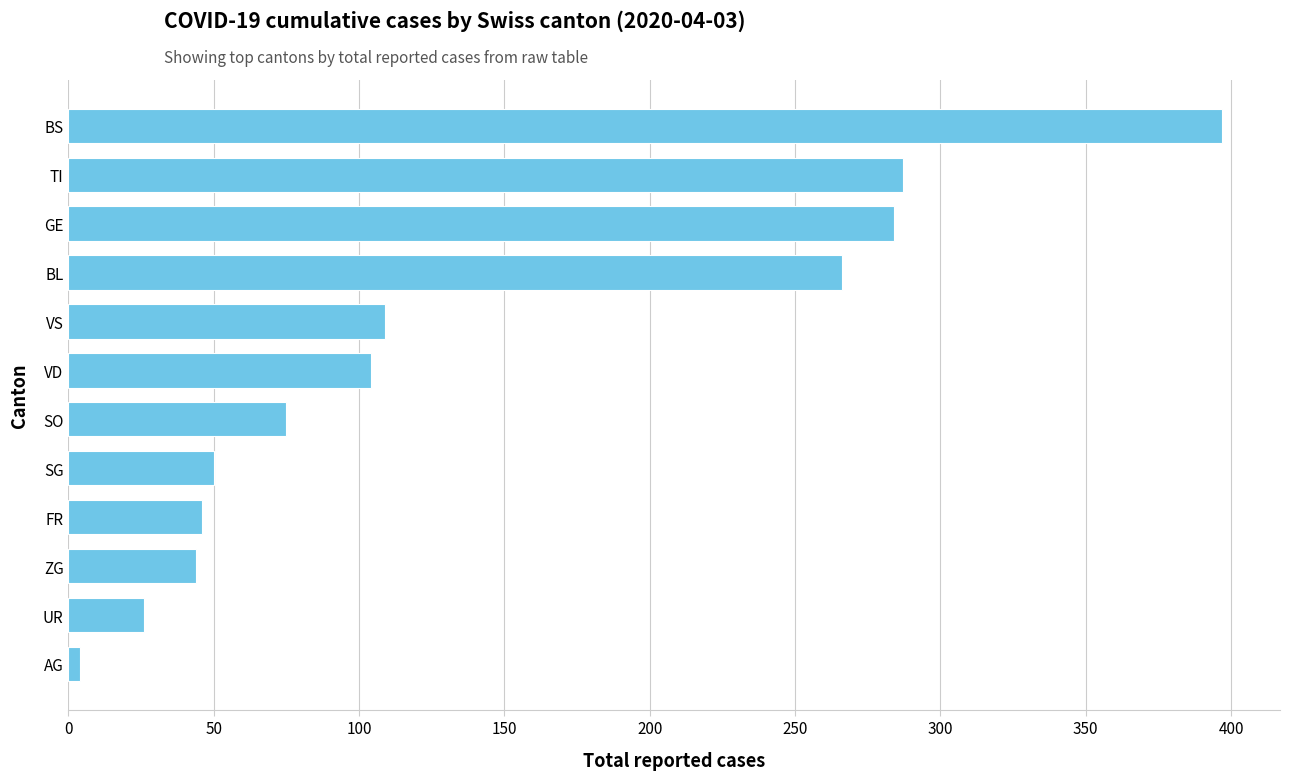

Is it true that the value at VD is 182?

False